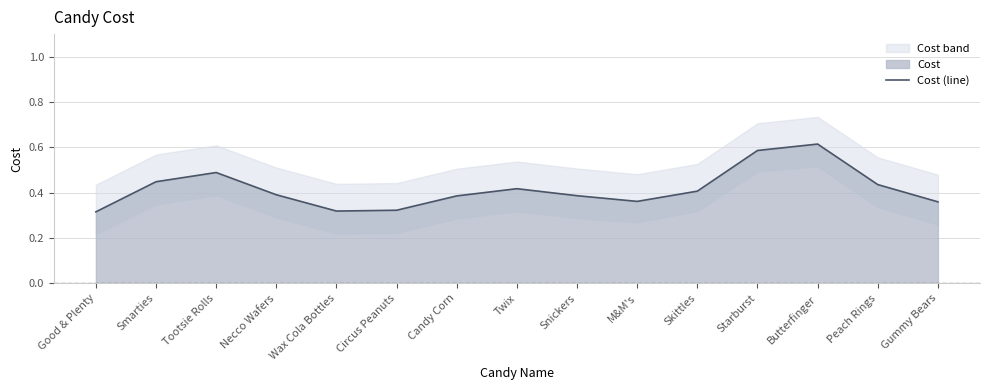

The value at Candy Corn is 0.7. True or false?

False